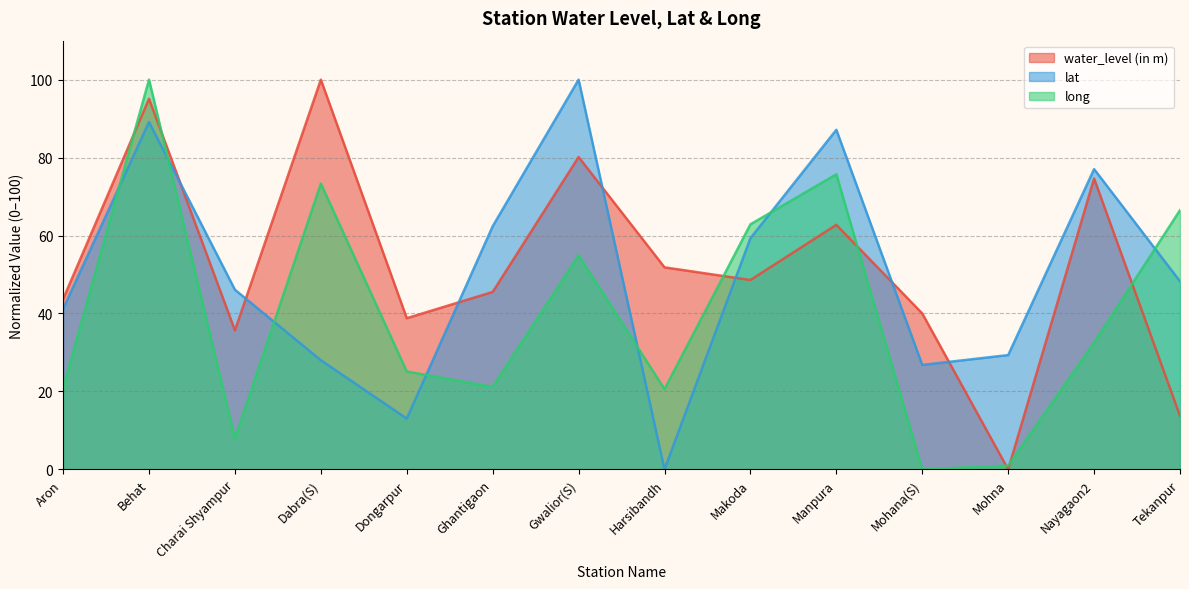

What is the label of the 3rd point from the left?

Charai Shyampur